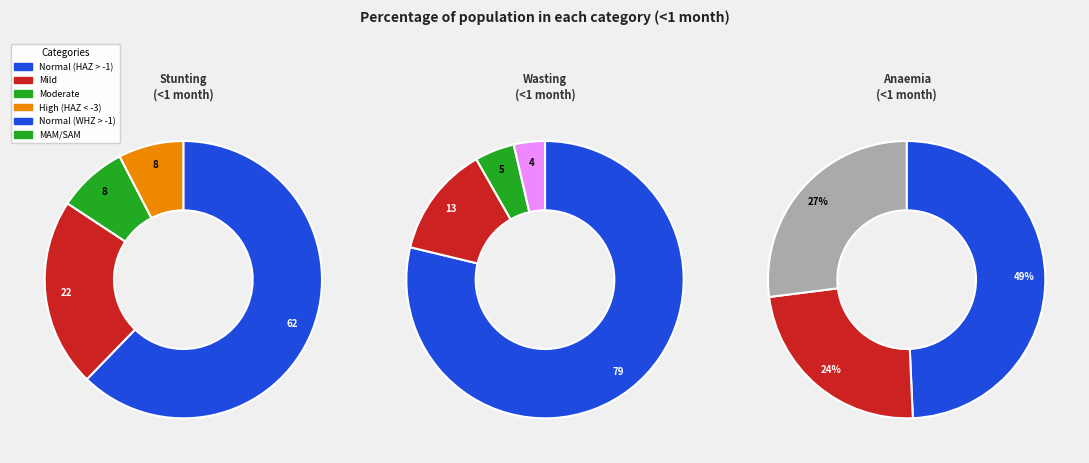

To the nearest percent, what portion does Normal (HAZ-score > -1) represent?

62%